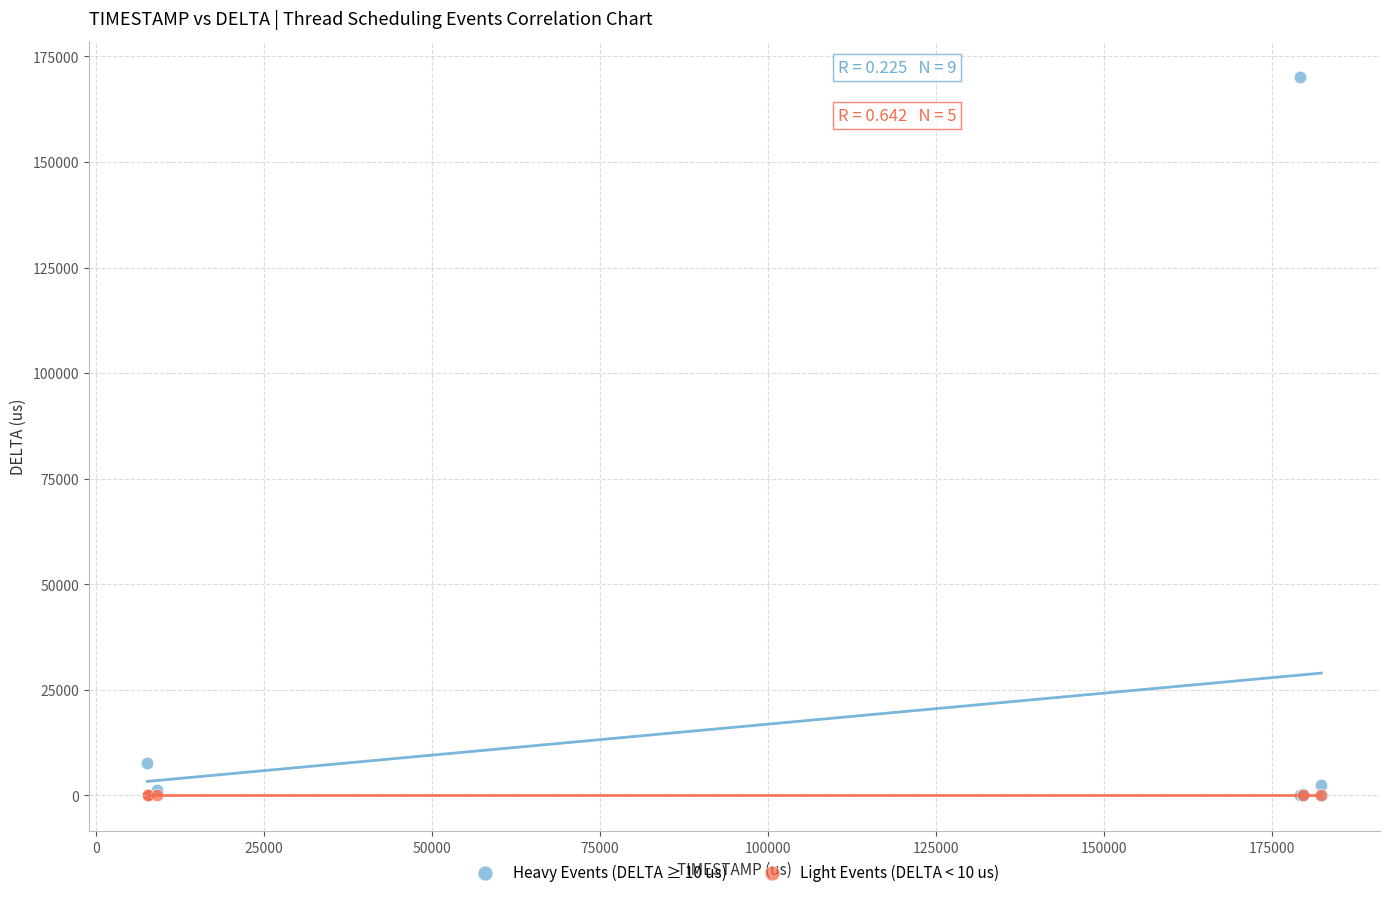

Which series contains the highest Y value?

Heavy Events (DELTA ≥ 10 us)